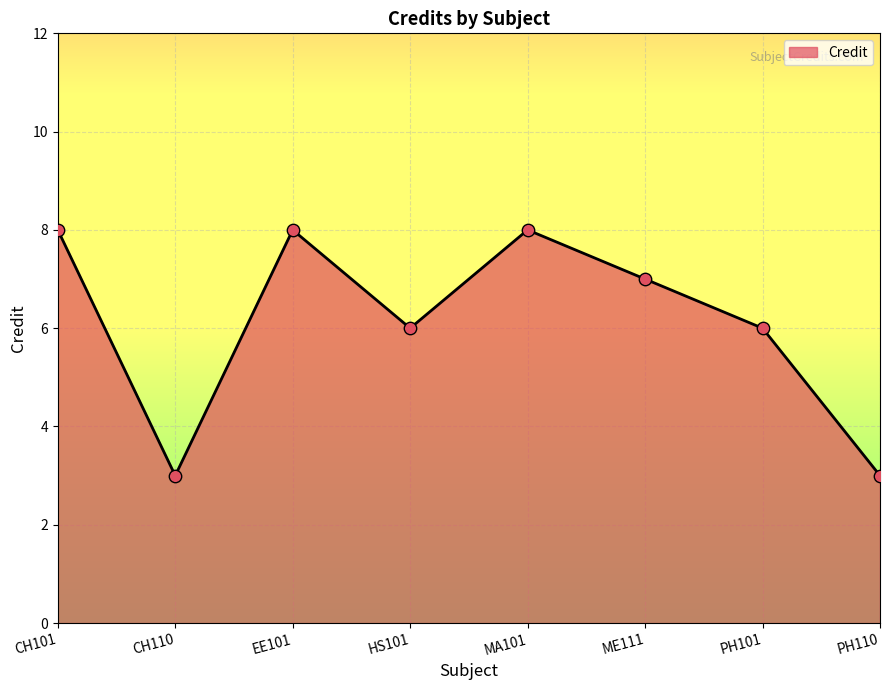

What is the change in value from CH101 to PH110?

-5